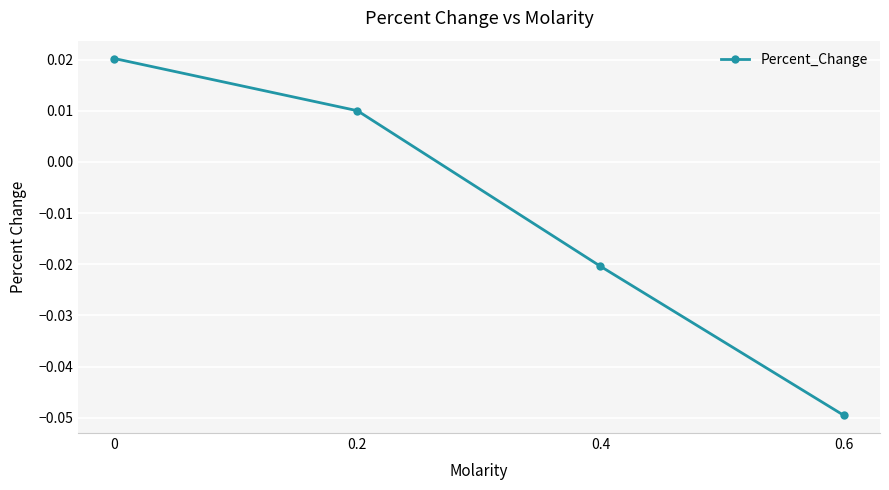

Is it true that the value at 0.6 is -0.1?

False